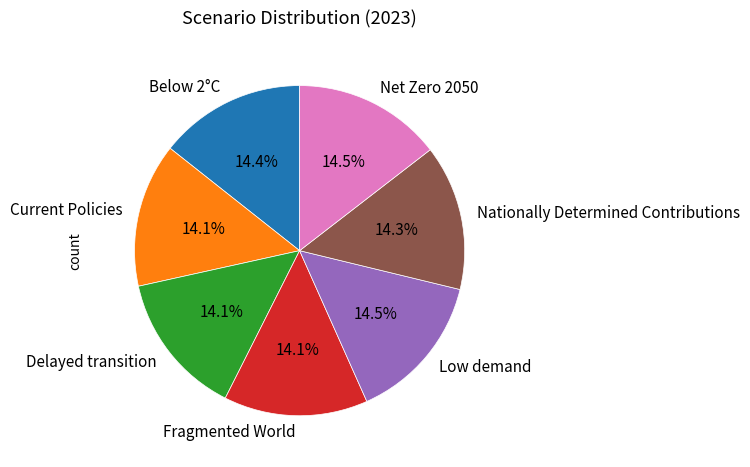

Combined, do Below 2°C and Fragmented World account for over 50%?

No